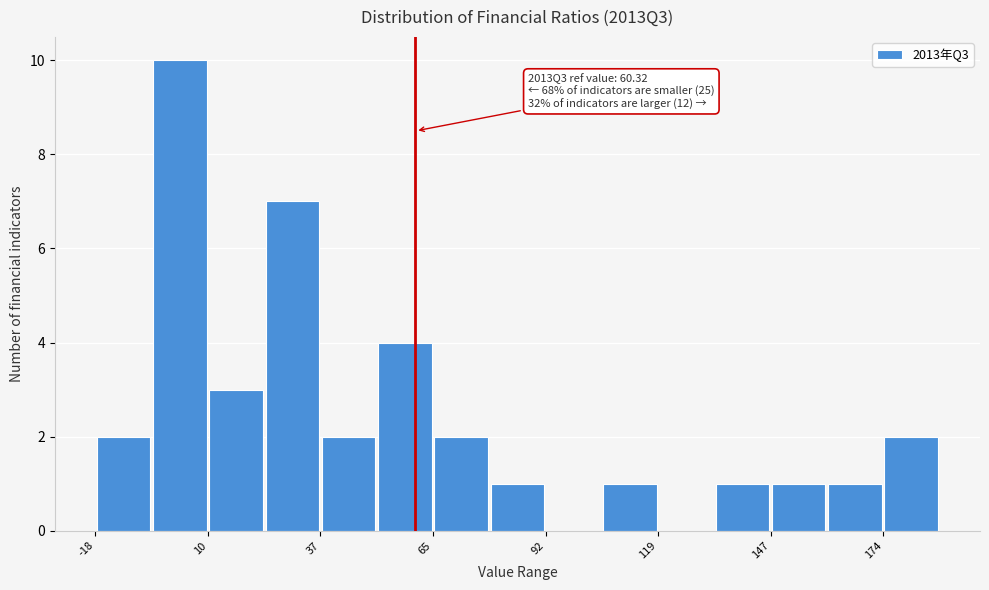

Read against the x-axis, roughly where is the centre of the tallest bar?

5